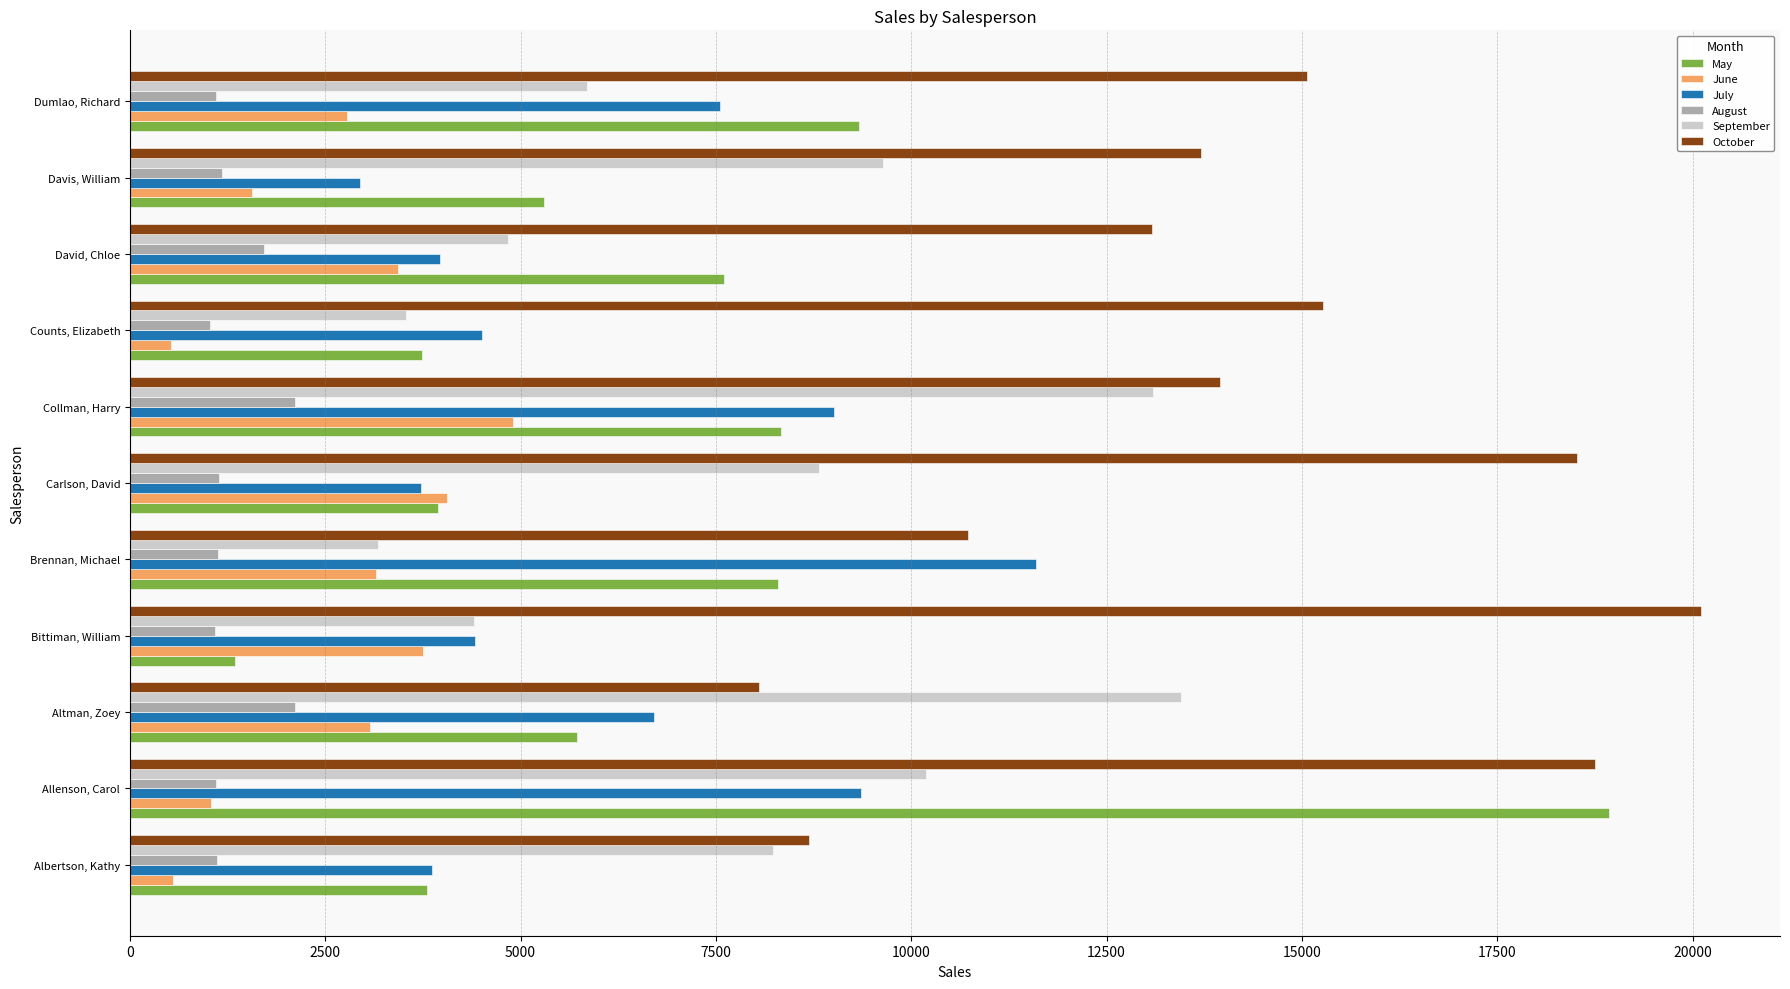

Is it true that June equals 557 at Albertson, Kathy?

True